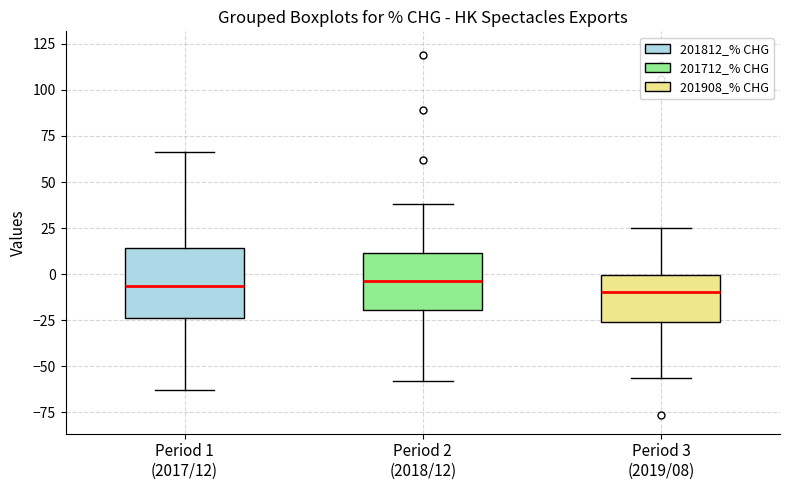

Where does the median line of the box for Period 1 (2017/12) sit on the y-axis? The values are not printed on the chart, so give them approximately, as read against the axis.

-5